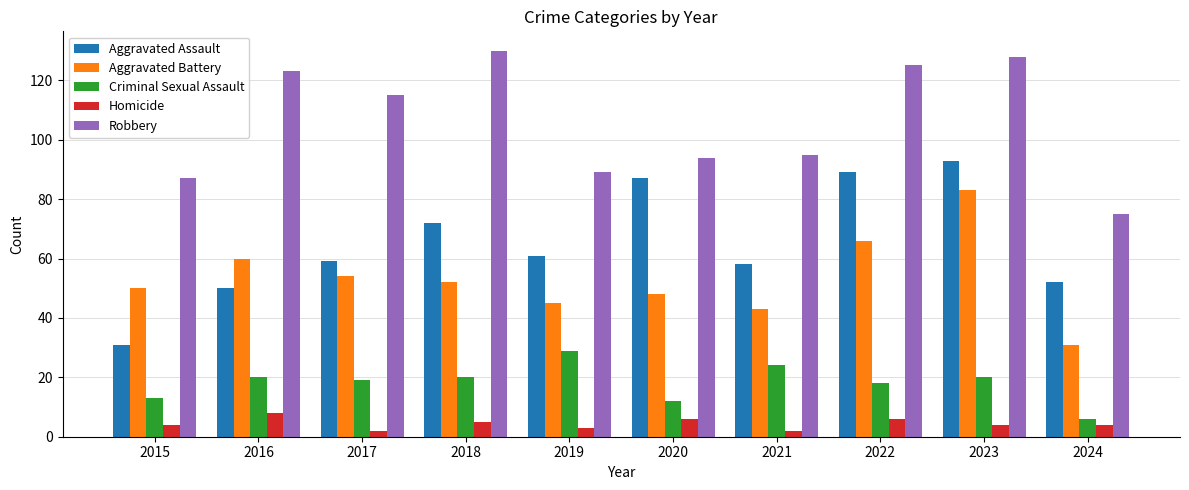

What are all the series names shown in the legend?

Aggravated Assault, Aggravated Battery, Criminal Sexual Assault, Homicide, Robbery